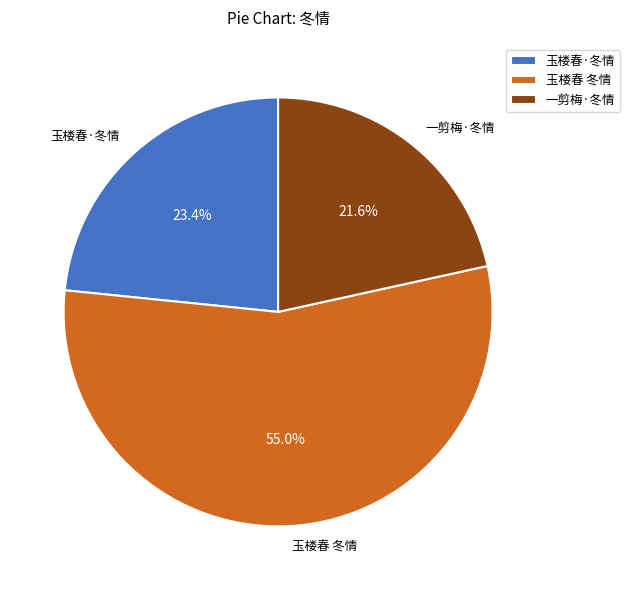

Rank the categories by value from highest to lowest.

玉楼春 冬情, 玉楼春·冬情, 一剪梅·冬情